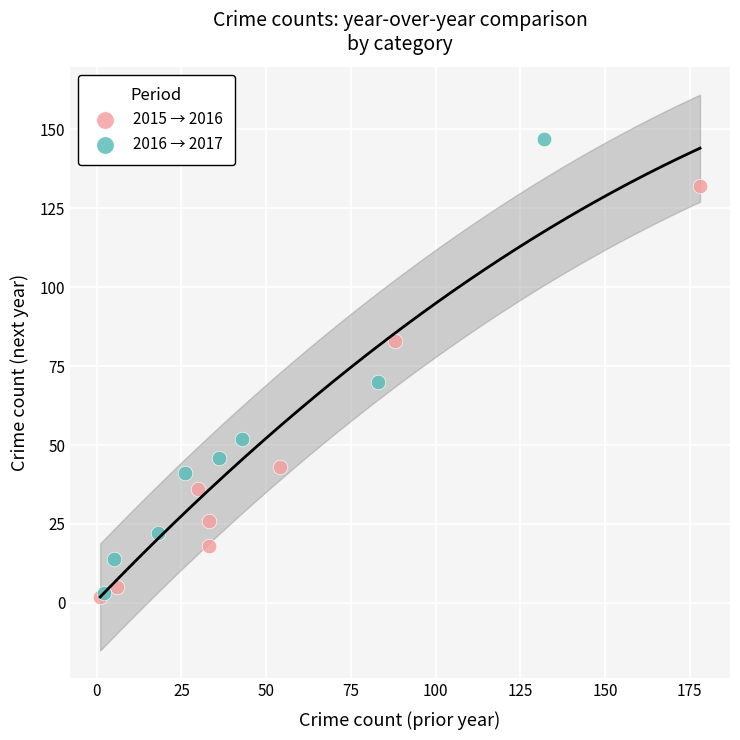

Which series reaches the maximum Y coordinate?

2016 → 2017